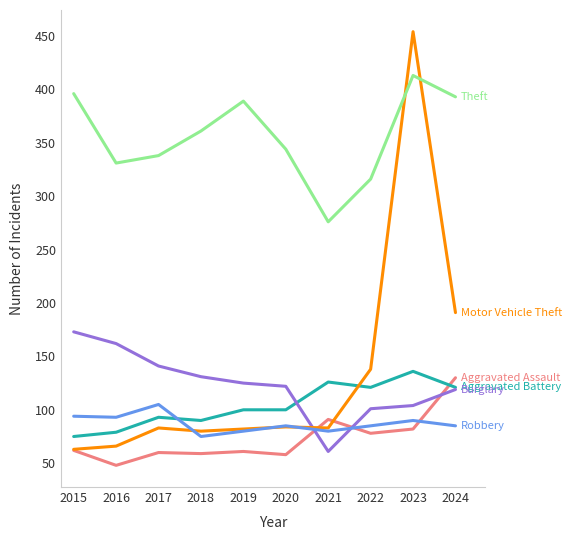

Does the chart display data point markers on the line(s)?

No